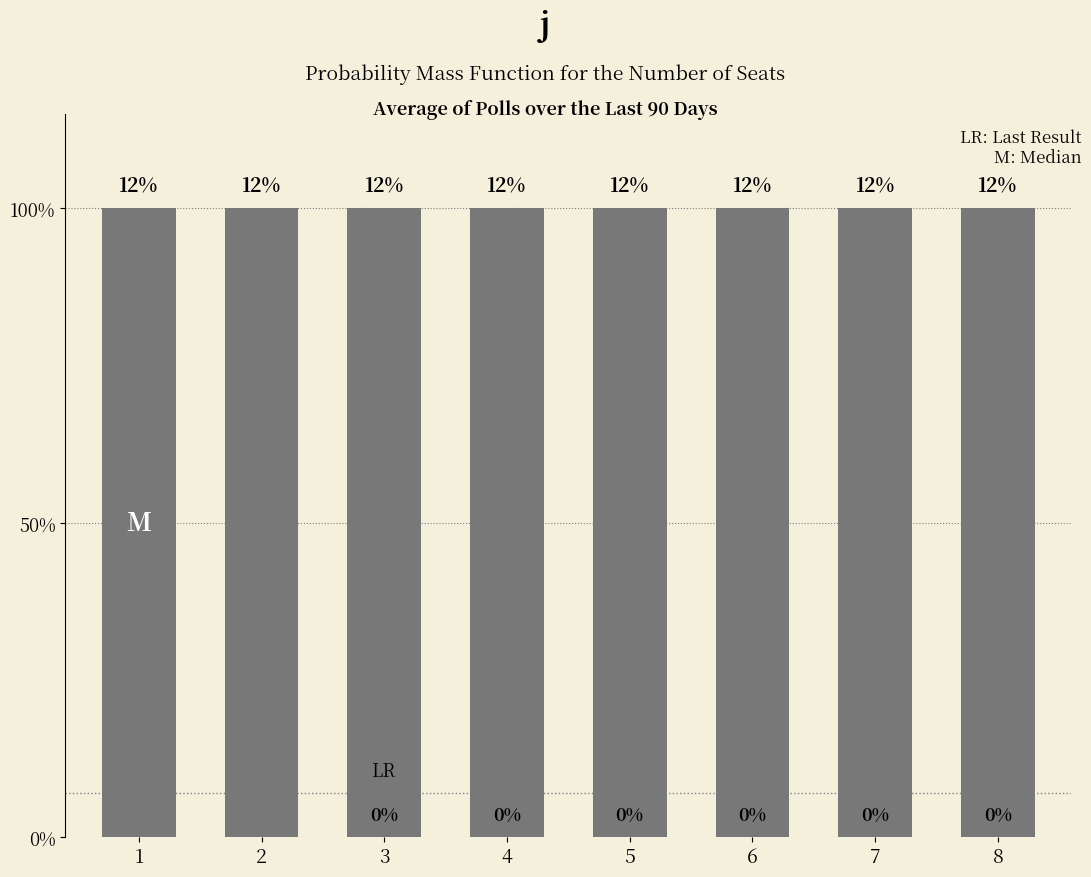

Between 3 and 4, which is larger?

3